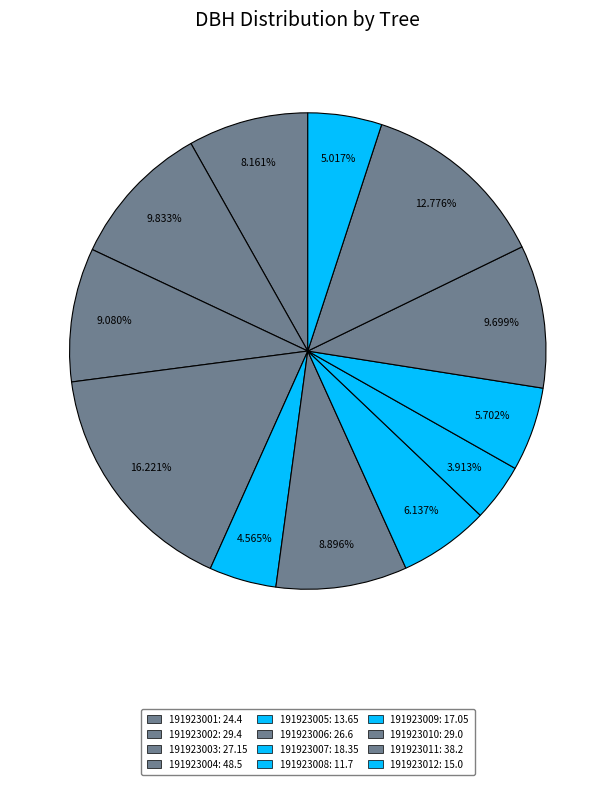

Which has a higher value, 191923004 or 191923009?

191923004